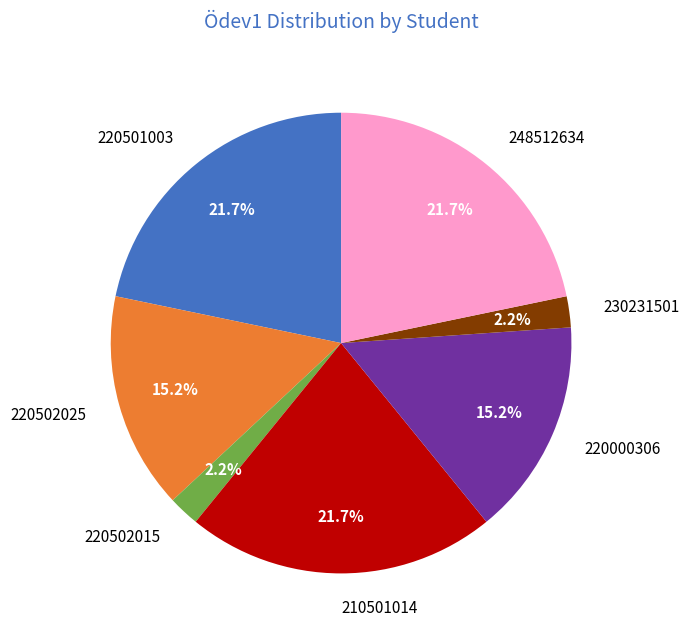

Between 210501014 and 220502025, which is larger?

210501014